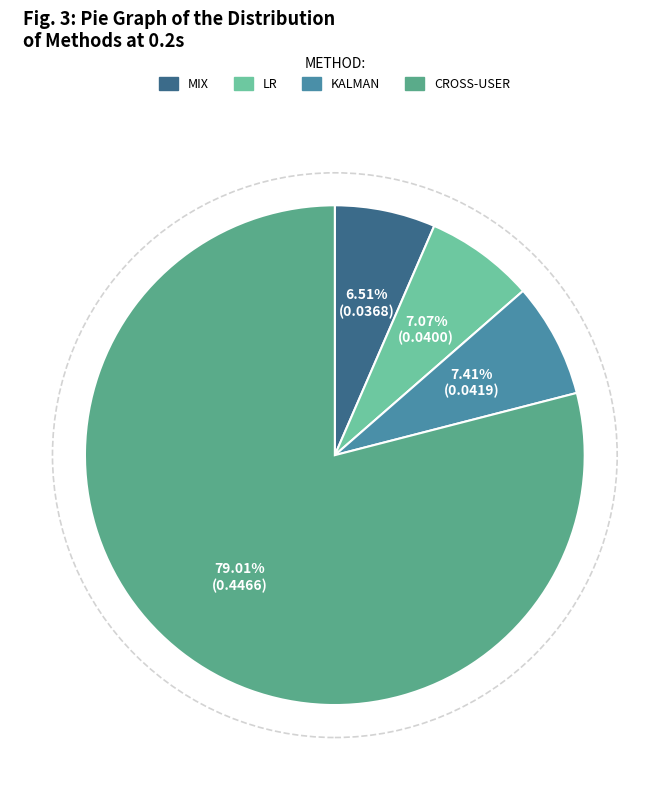

Is there a majority slice in this chart?

Yes